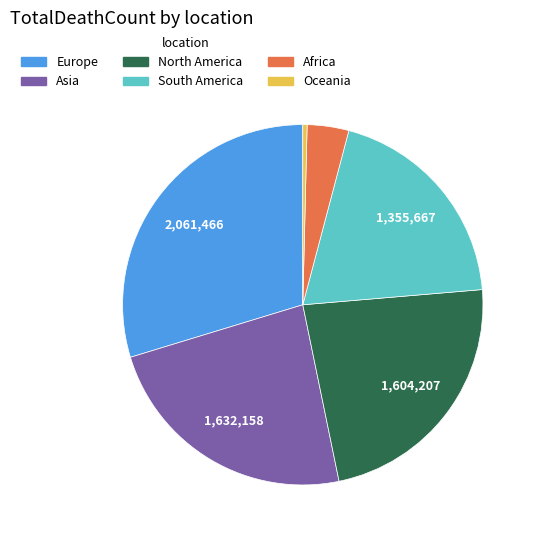

Is there any slice that represents more than half of the pie?

No